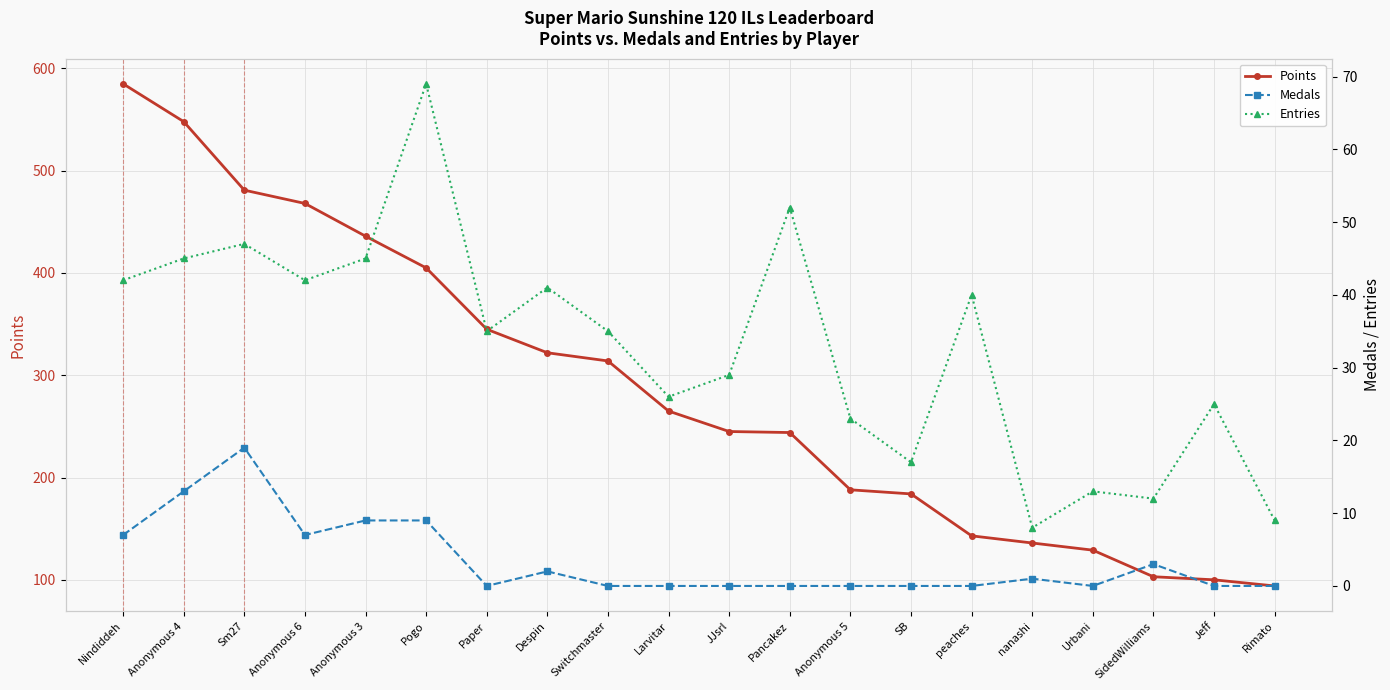

Which series has the widest spread of values?

Points